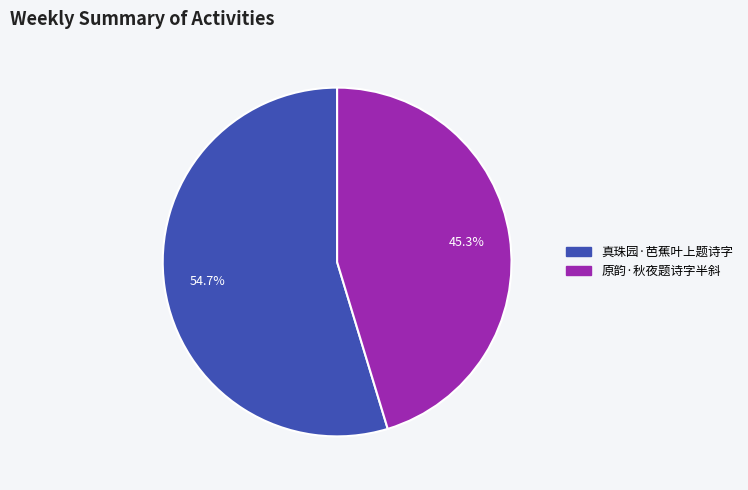

The 真珠园·芭蕉叶上题诗字 slice represents 64% of the pie. True or false?

False